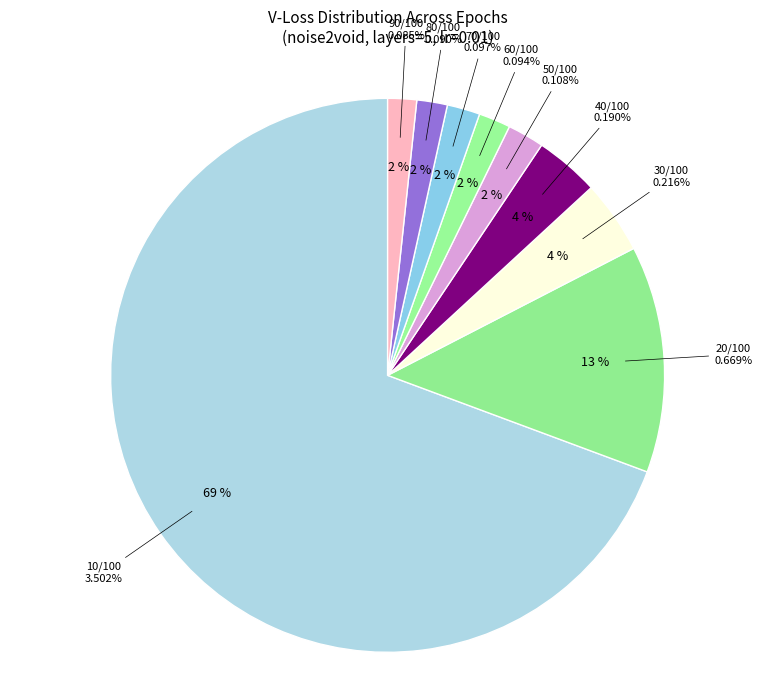

Do 90/100 and 60/100 together represent more than half of the pie?

No